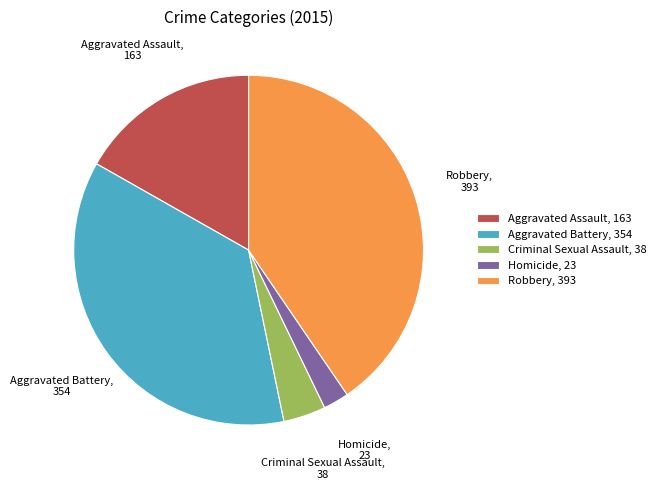

Which category has the smallest portion of the pie?

Homicide